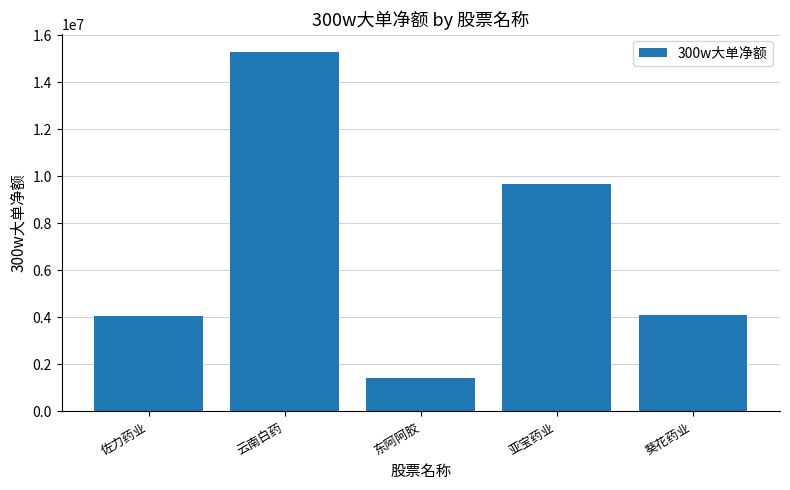

How many values are below 4110485?

2